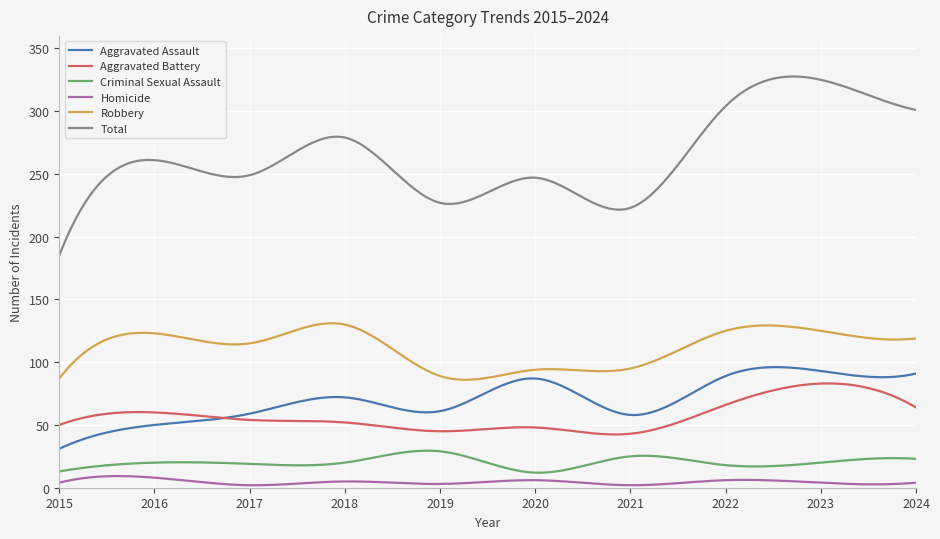

Which series has the largest range (max minus min)?

Total